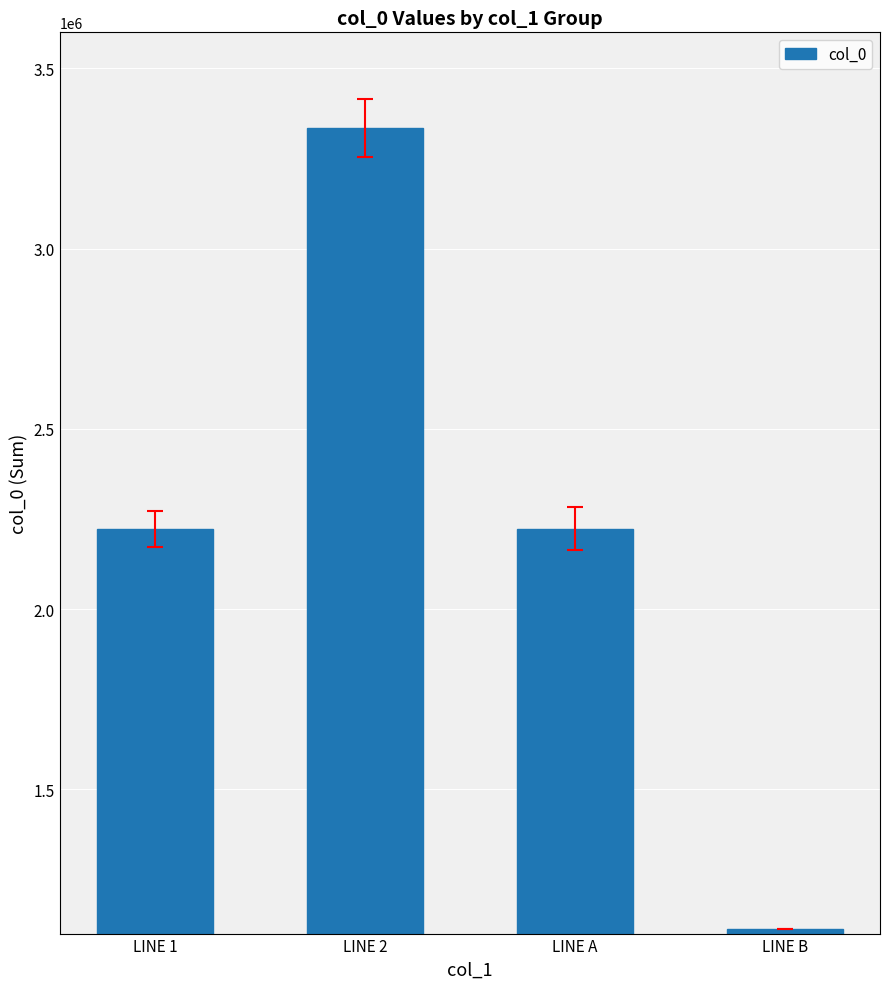

What is the difference between the values at LINE A and LINE B?

1111485